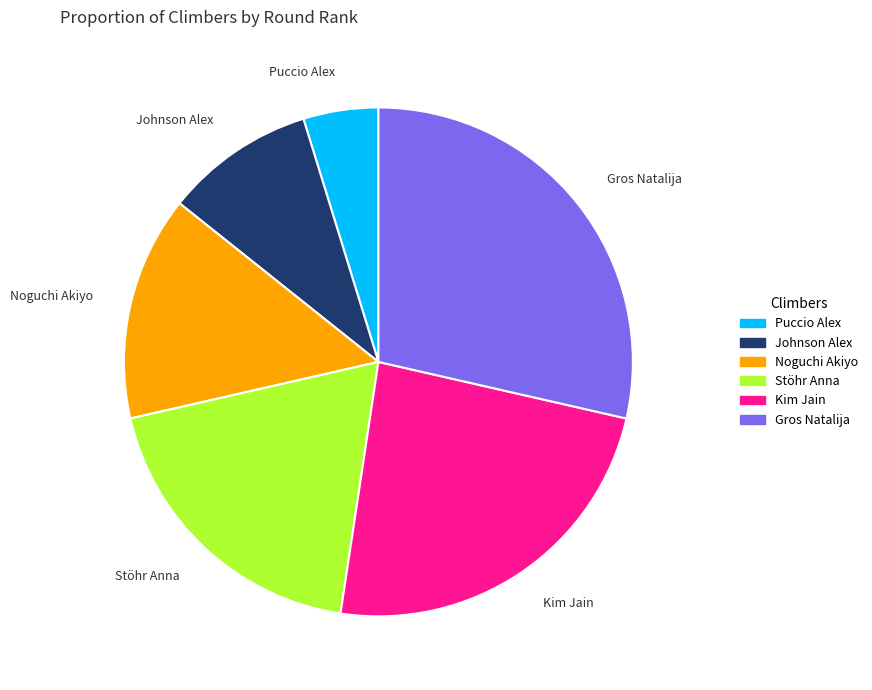

Is Gros Natalija the majority of the pie?

No